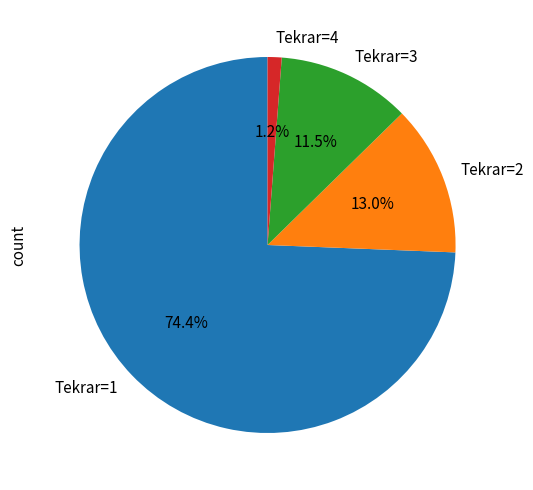

Do Tekrar=2 and Tekrar=1 together represent more than half of the pie?

Yes